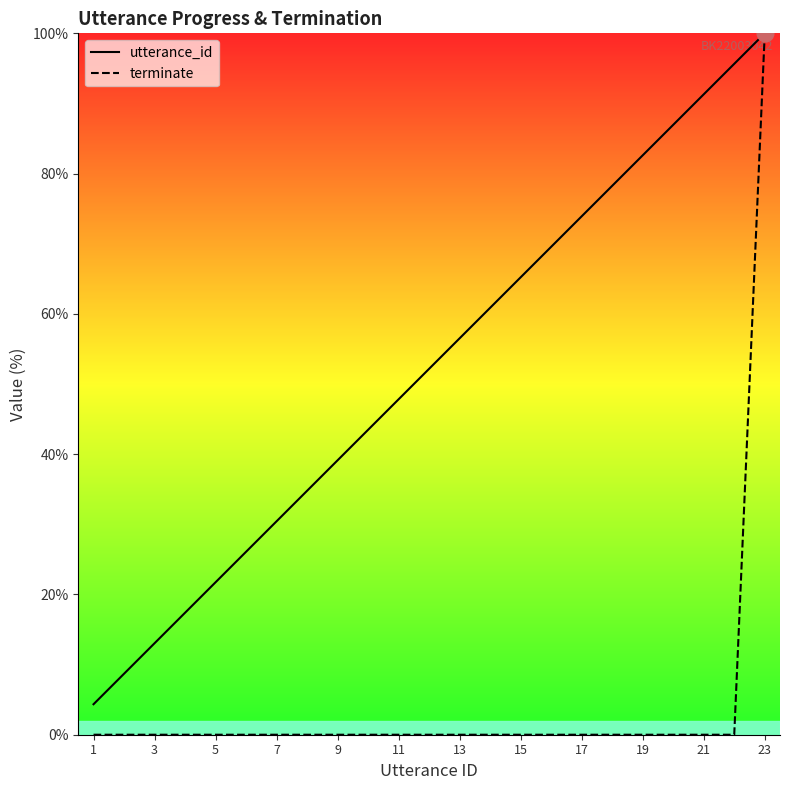

True or false: utterance_id and terminate cross at least once.

False